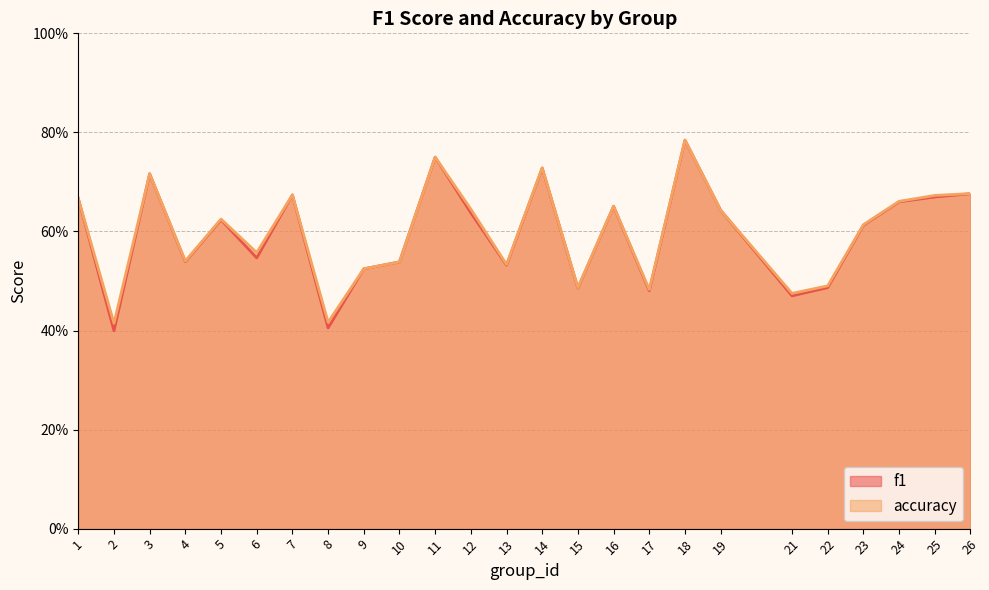

The value of accuracy at 2 is 0.2. True or false?

False